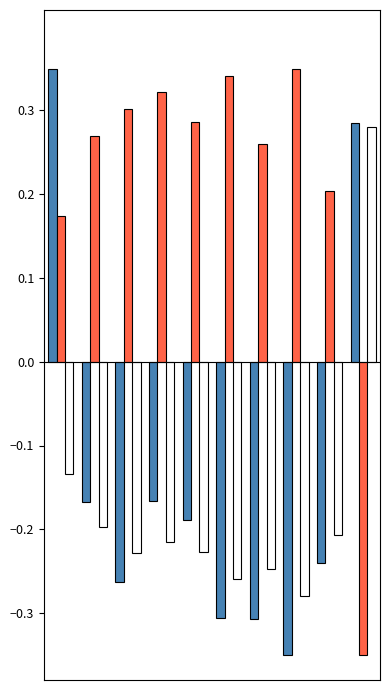

How many series are shown in this chart?

3